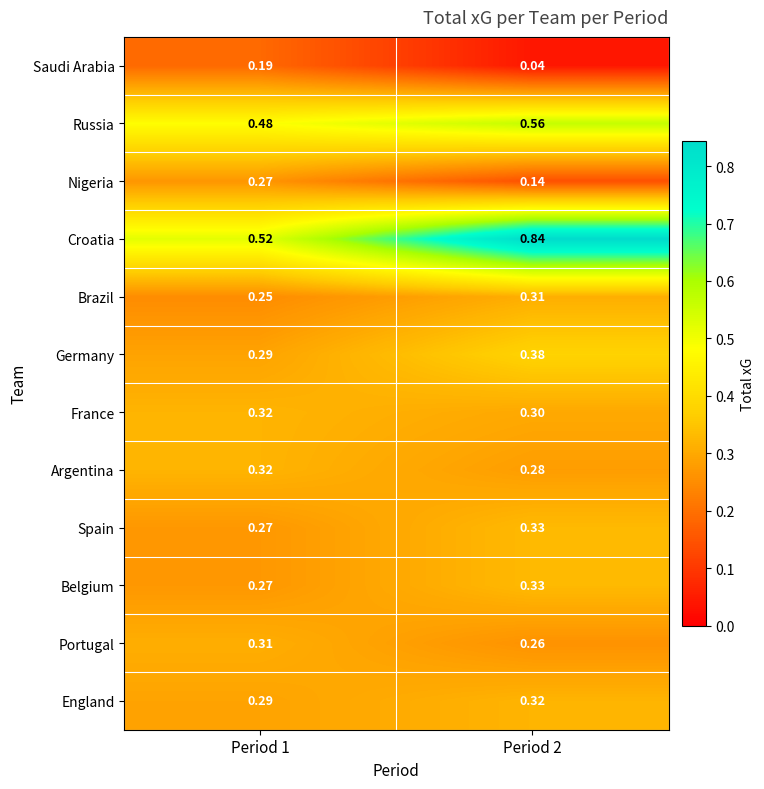

Which series has the widest spread of values?

Croatia